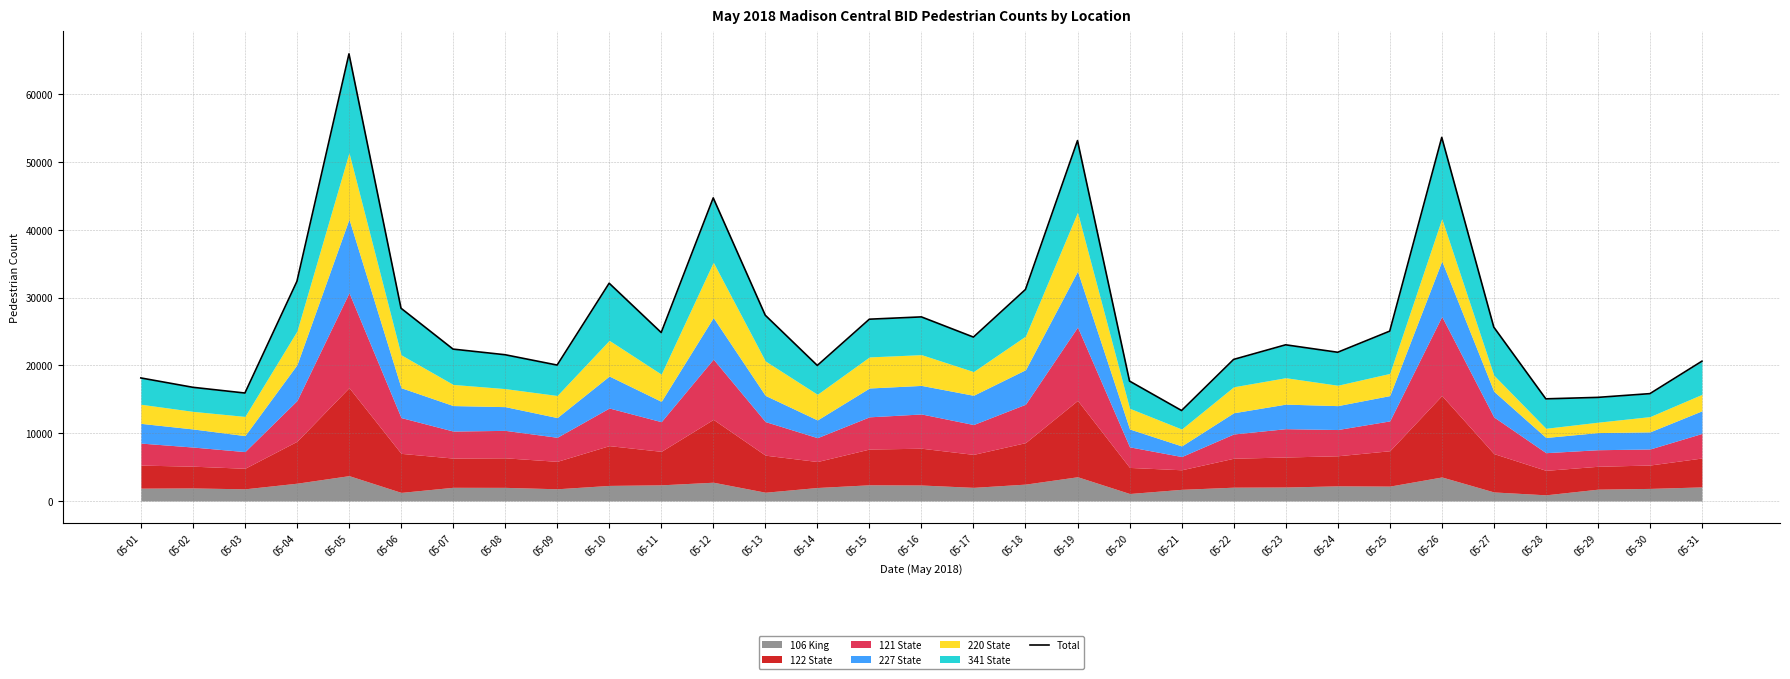

What is the value of the 15th point from the left?

26824